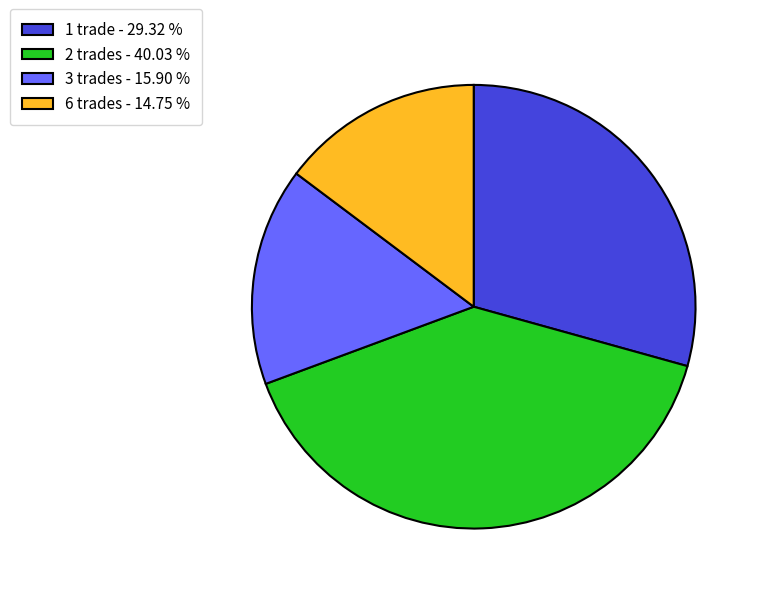

Is there any slice that represents more than half of the pie?

No